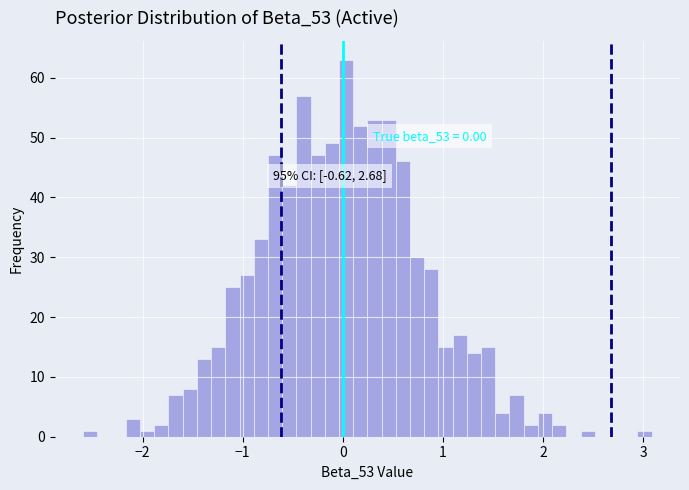

Read against the x-axis, roughly where is the centre of the tallest bar?

0.0